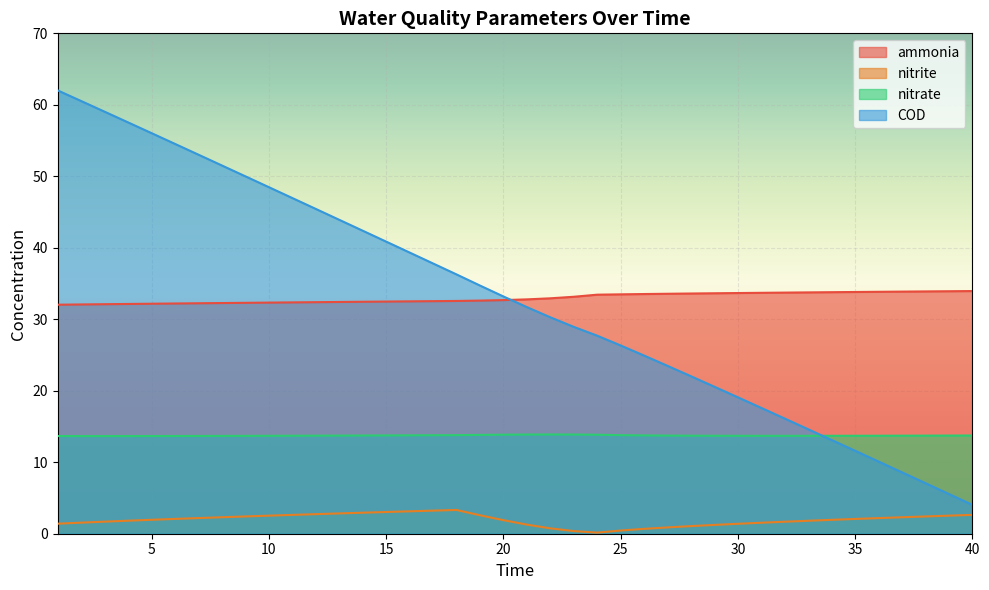

Which has a higher value, 29 or 16?

29